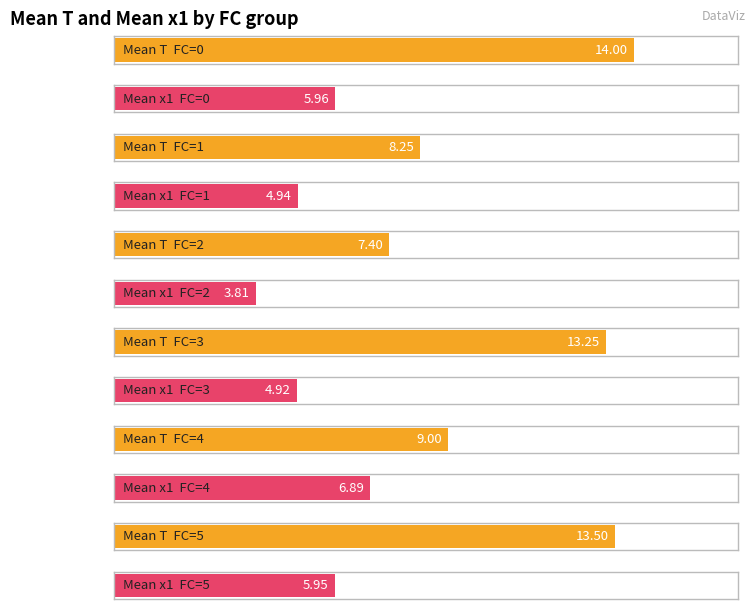

What is the sum of the mean_x1 values at FC=1 and FC=2?

8.8